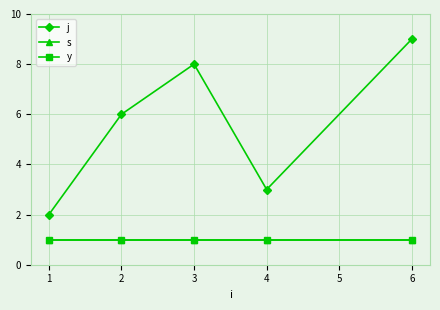

Which series has the largest range (max minus min)?

j